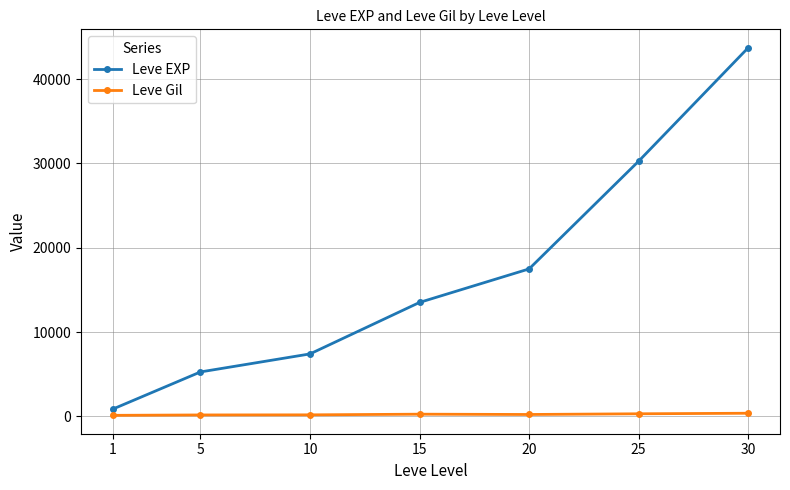

True or false: Leve EXP has more than 2 interior local peaks.

False